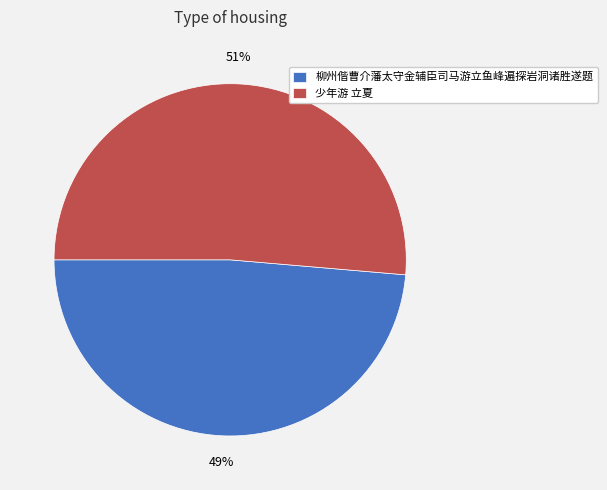

Rank the categories by value from lowest to highest.

柳州偕曹介藩太守金辅臣司马游立鱼峰遍探岩洞诸胜遂题, 少年游 立夏